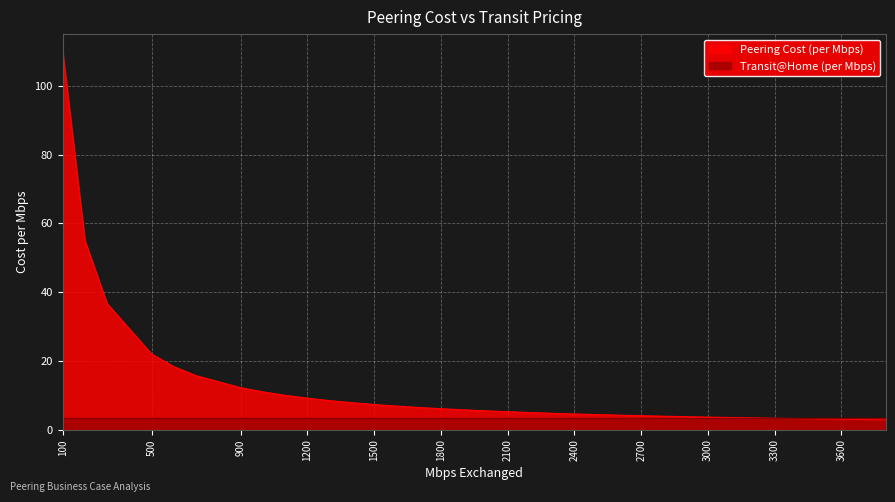

What is the sum of all values?

423.8